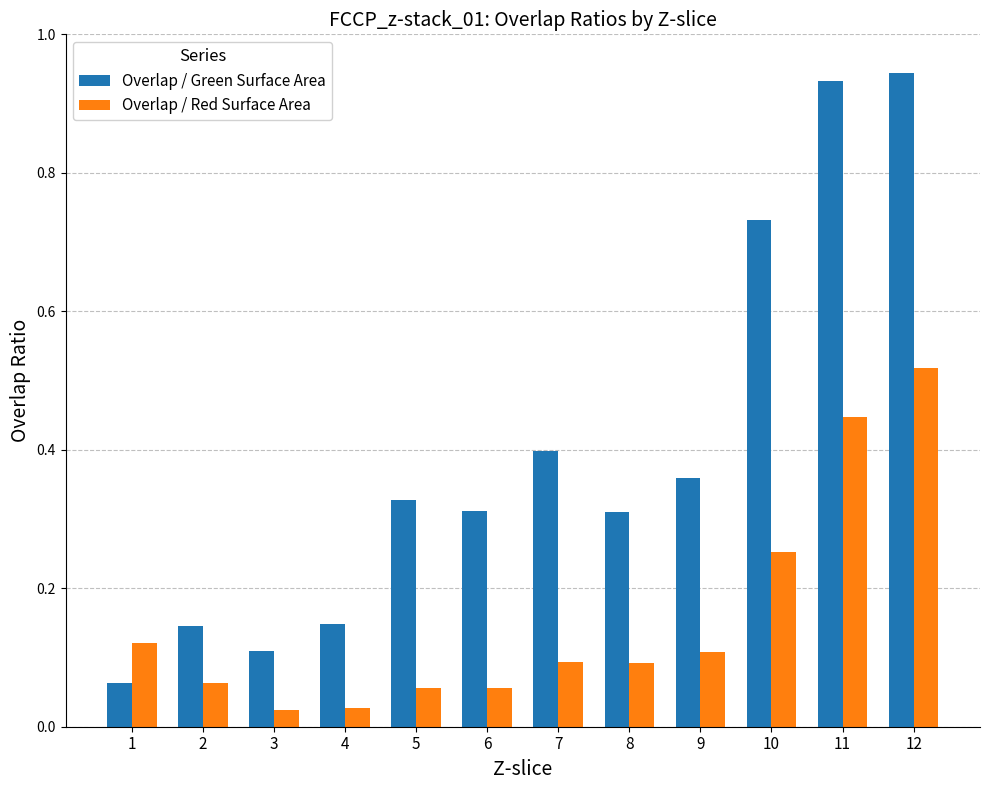

The value of Overlap / Green Surface Area at 3 is 0.0. True or false?

False